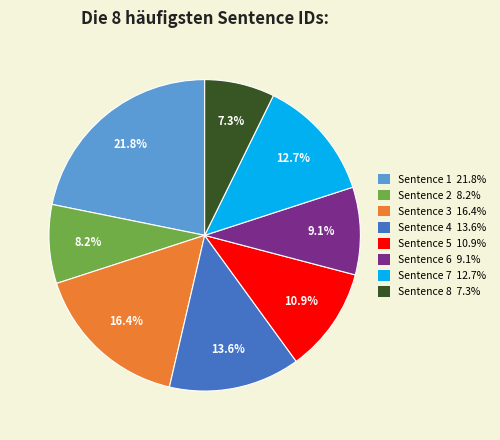

Does any single category account for the majority?

No